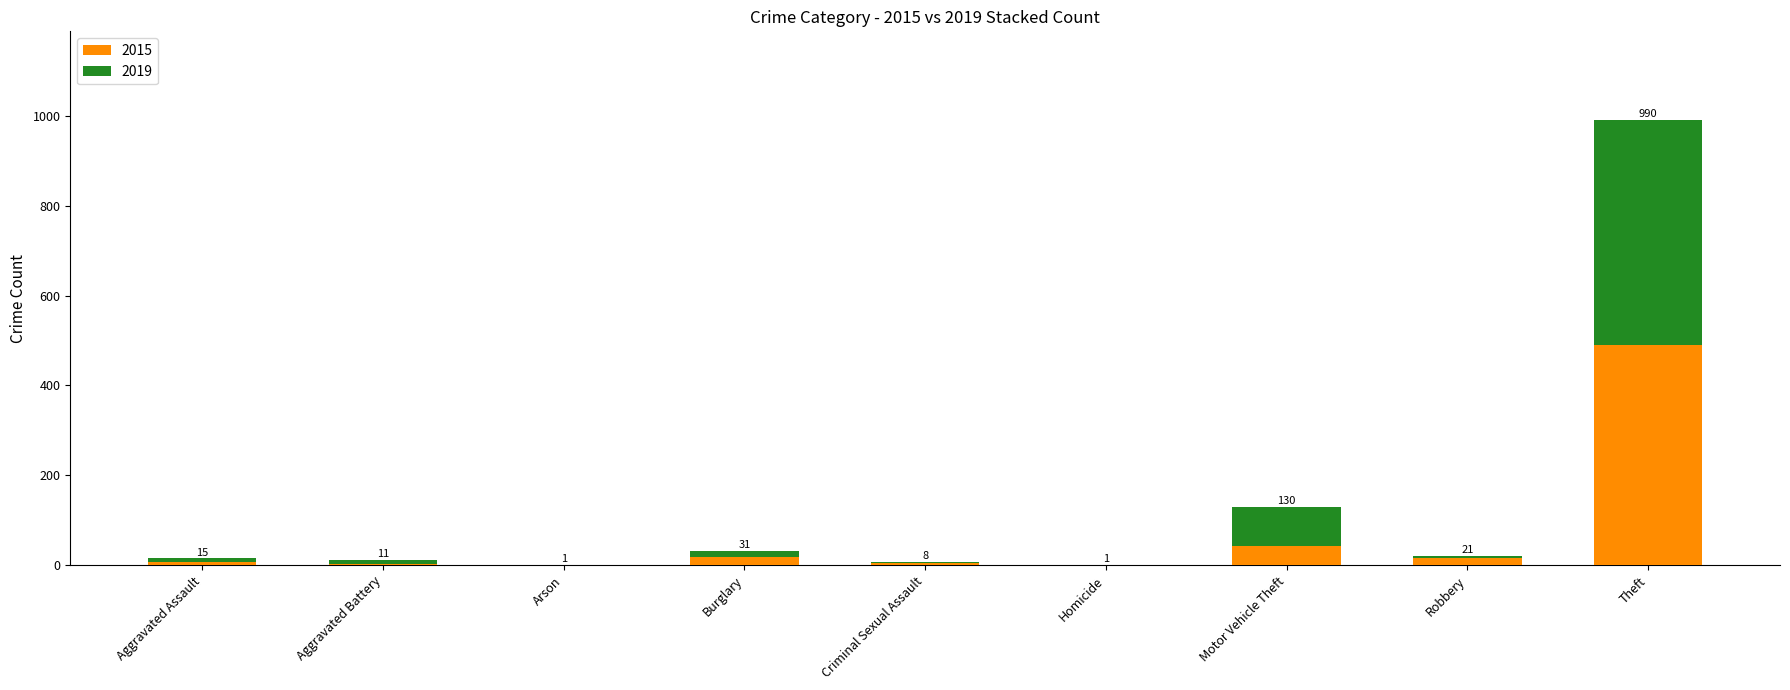

What is the difference between the maximum and minimum values in the 2015 series?

491